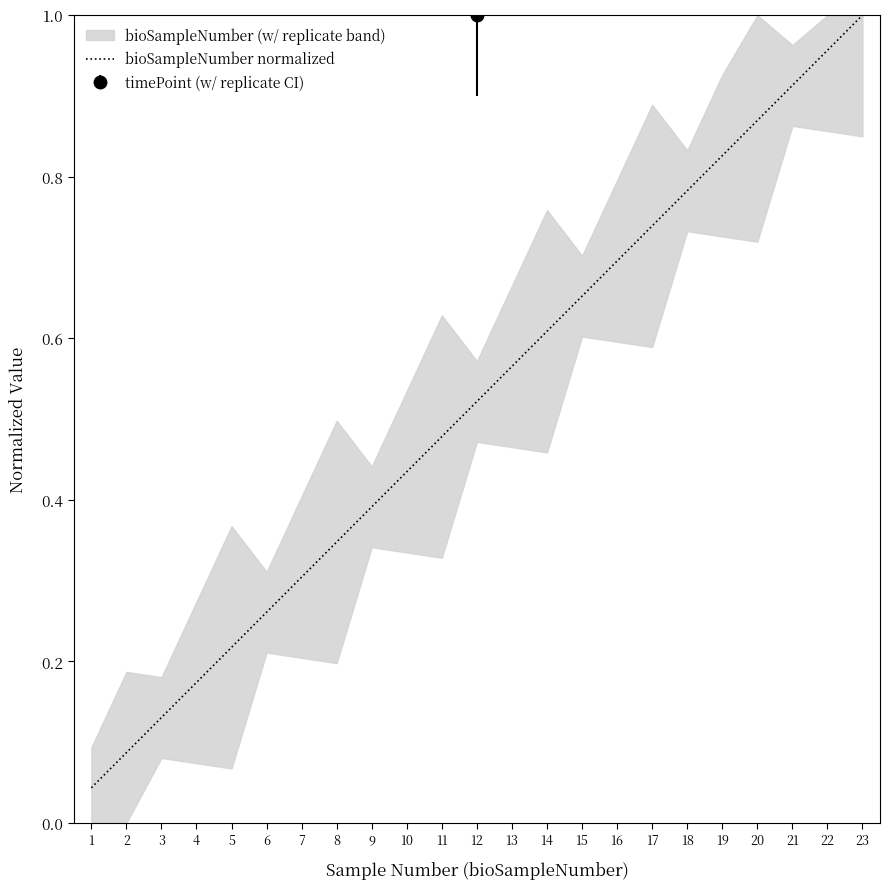

List the labels in order of value, largest first.

23, 22, 21, 20, 19, 18, 17, 16, 15, 14, 13, 12, 11, 10, 9, 8, 7, 6, 5, 4, 3, 2, 1